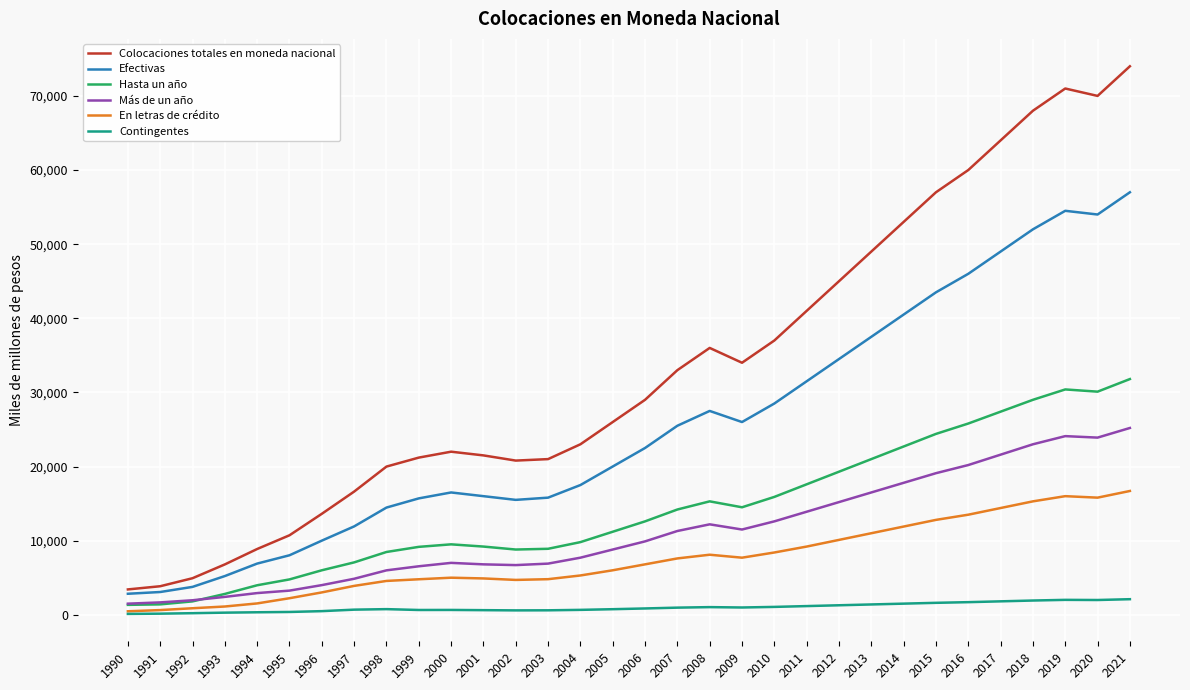

Does the chart display data point markers on the line(s)?

No